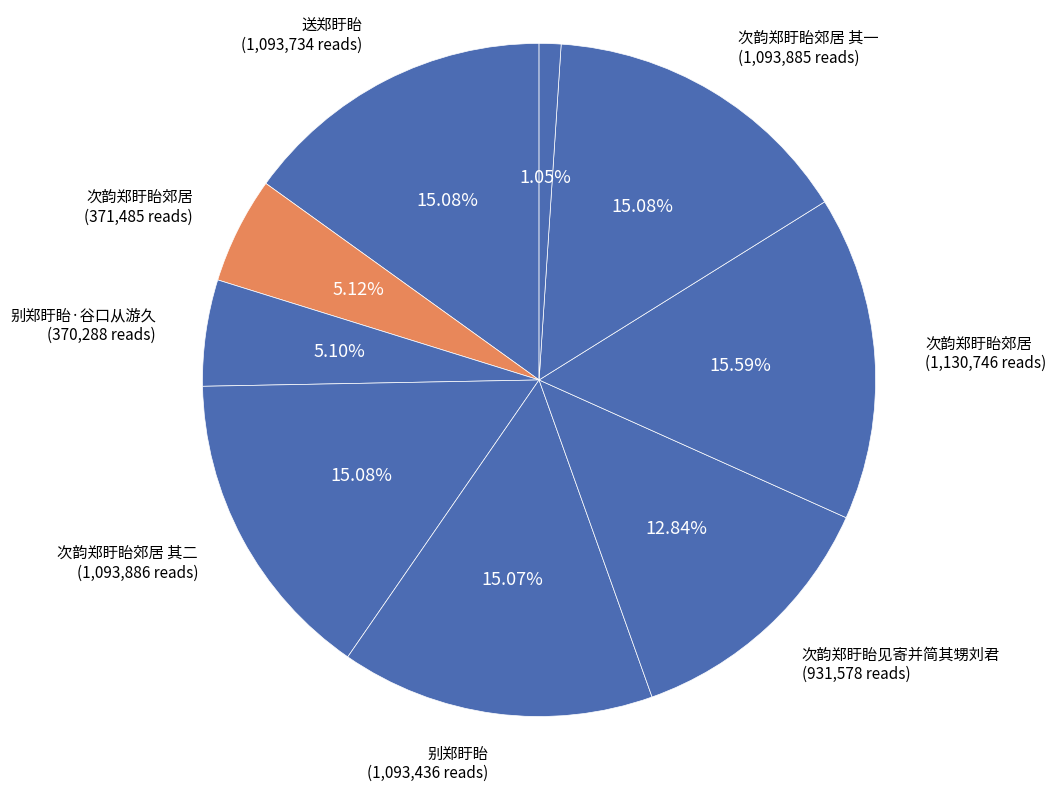

What is the largest slice in the pie chart?

次韵郑盱眙郊居